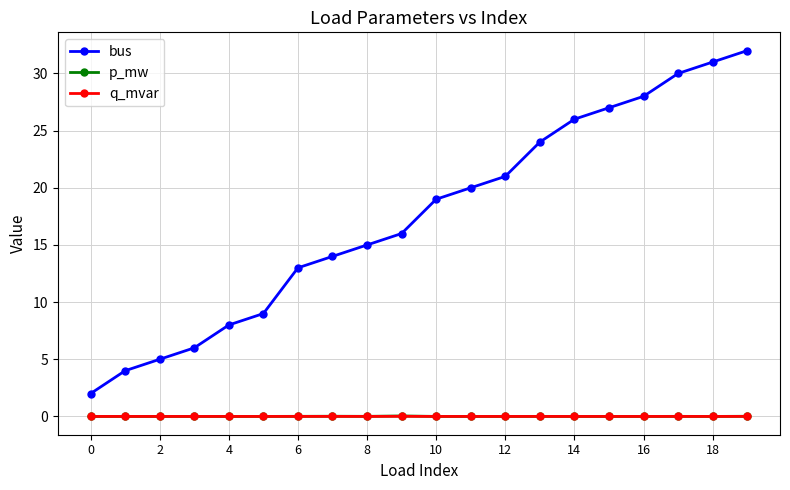

True or false: bus and q_mvar intersect in this chart.

False